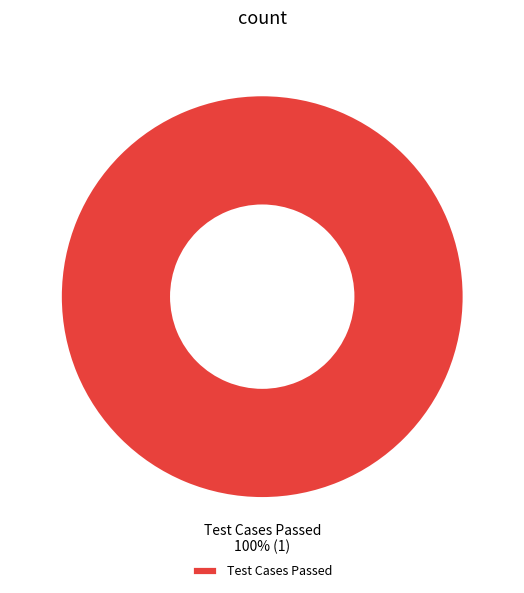

The Test Cases Passed slice represents 100% of the pie. True or false?

True